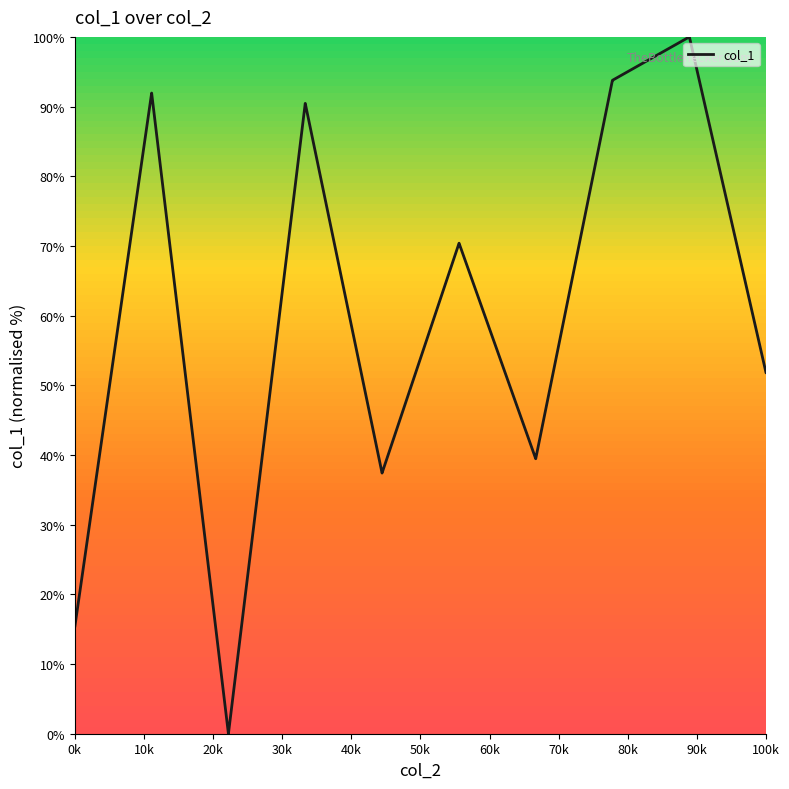

What is the difference between the maximum and minimum values?

100.0